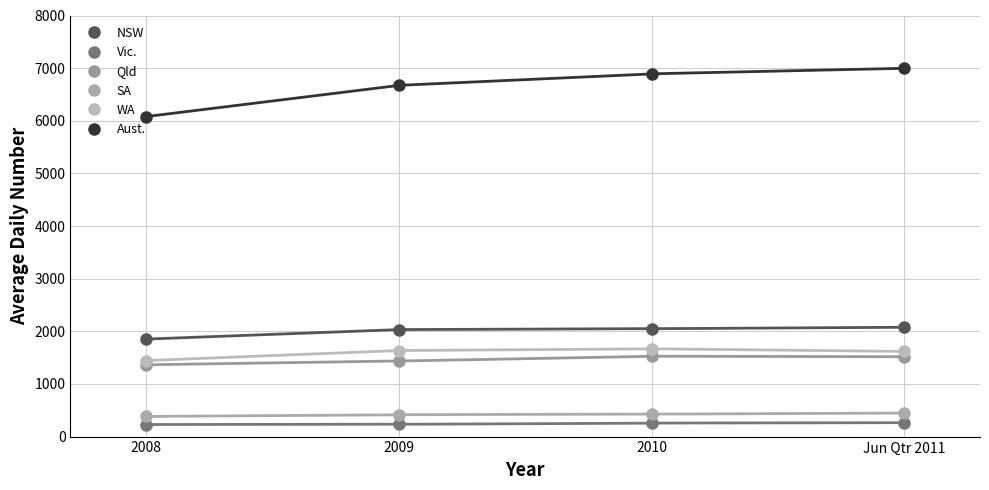

Is this an area chart (filled region under the line)?

No